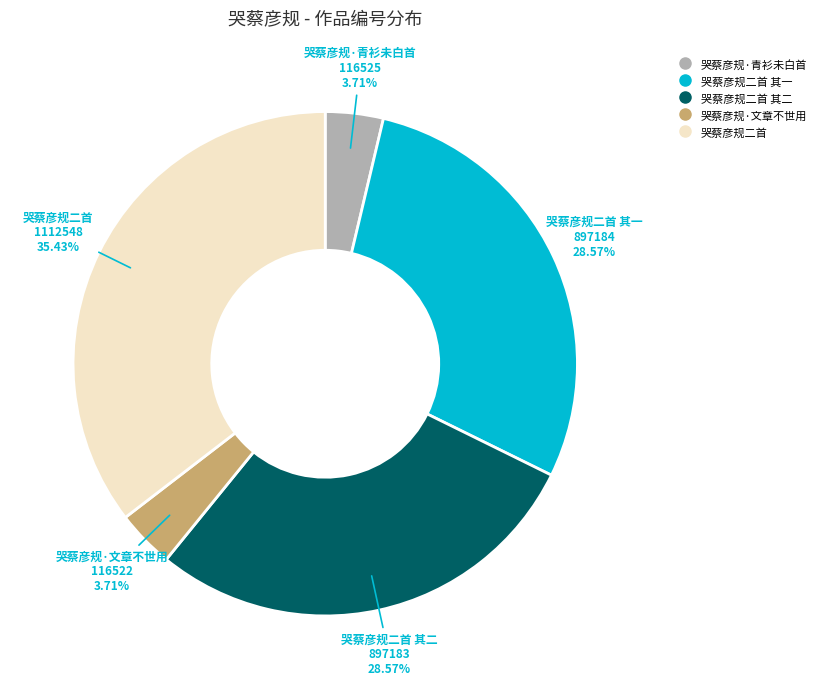

Does any single category account for the majority?

No